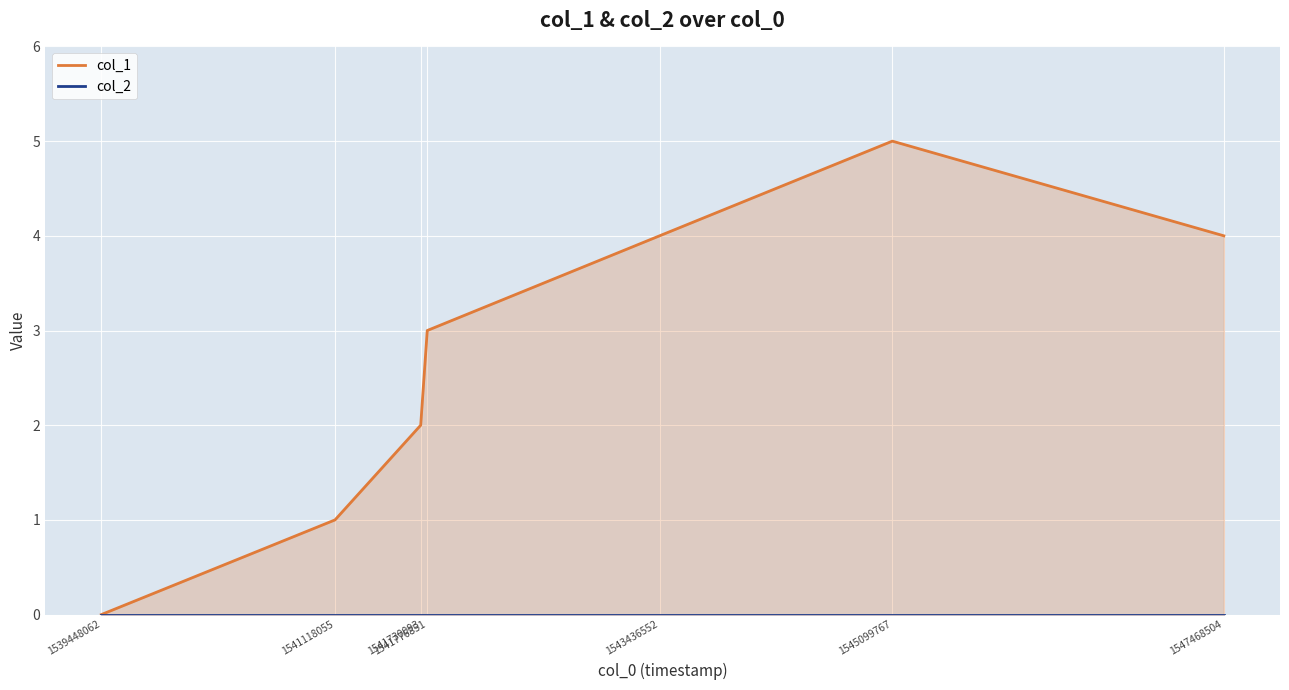

What value does the col_1 series have at 1541118055?

1